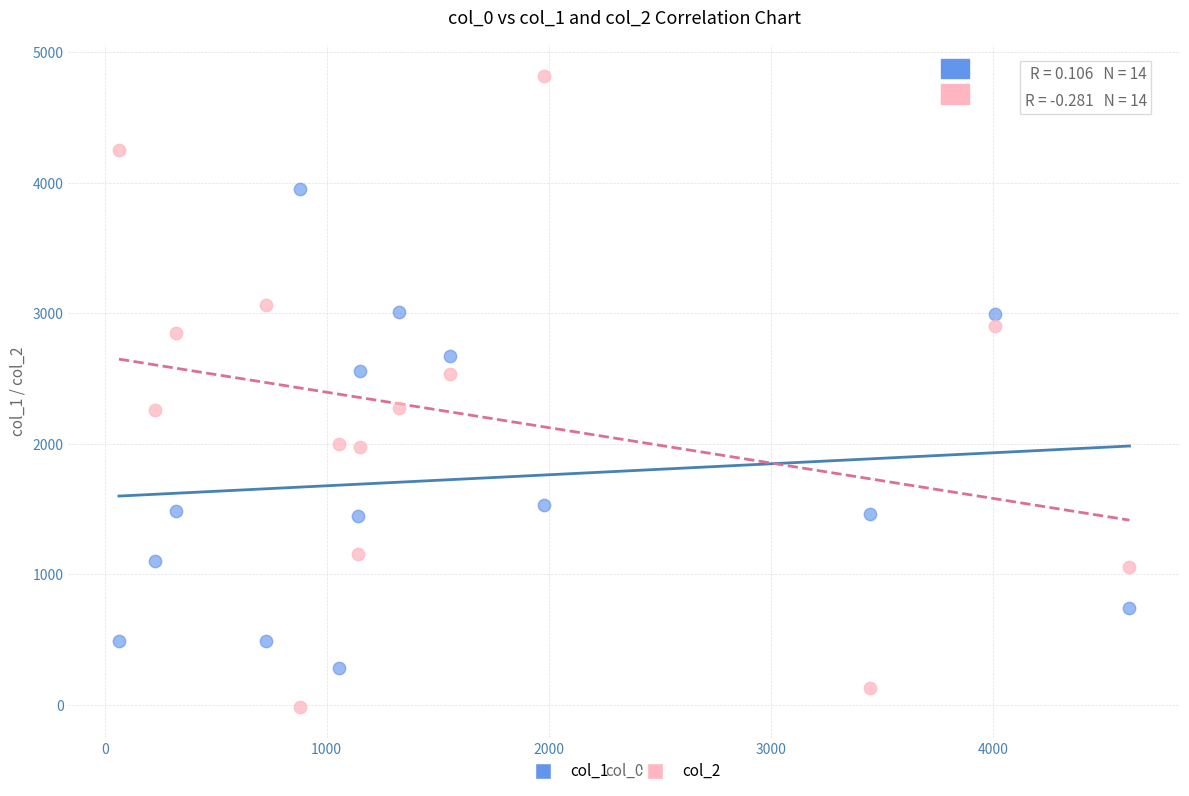

Which series has the largest Y range (max minus min)?

col_2